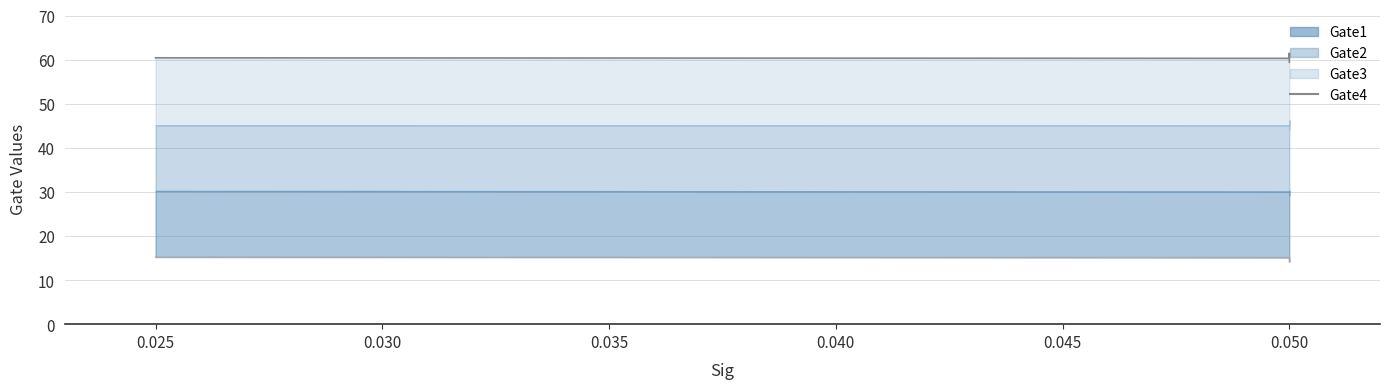

What is the value of the 2nd point from the left?

61.4